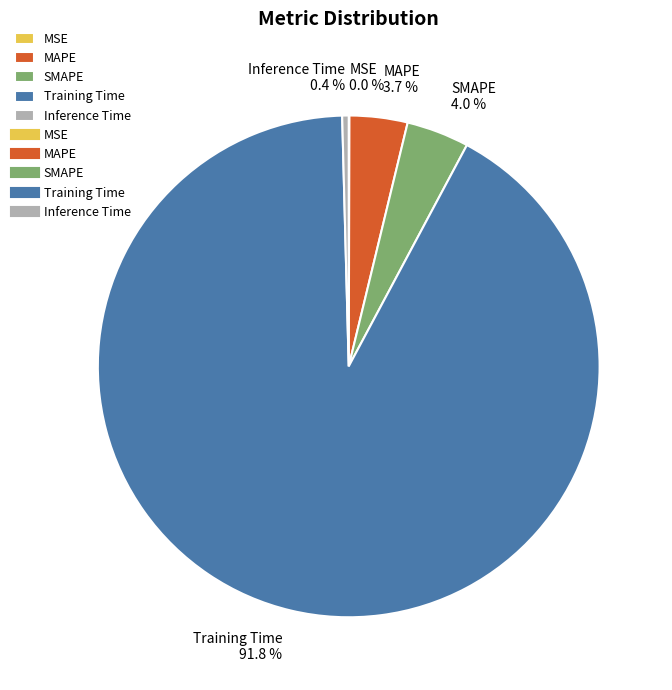

Do MAPE and Training Time together represent more than half of the pie?

Yes